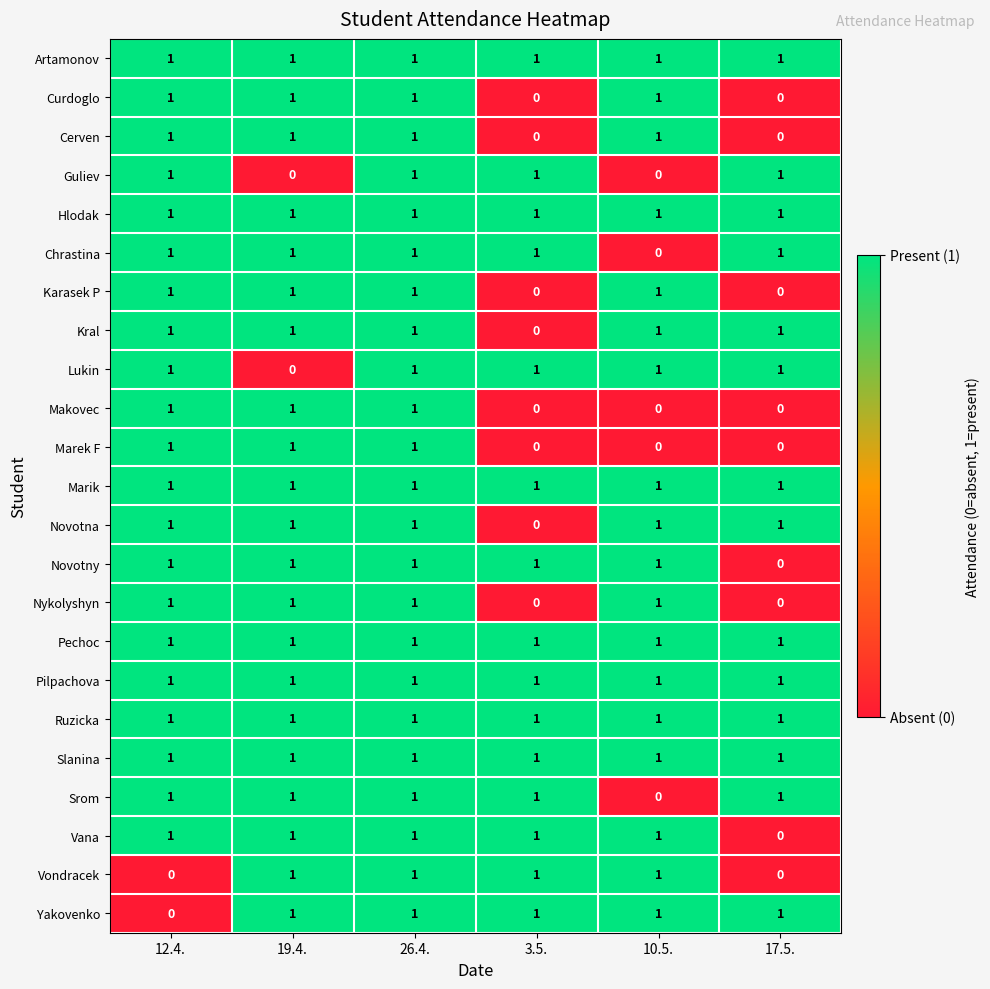

Which category has the lowest value in the Kral series?

3.5.